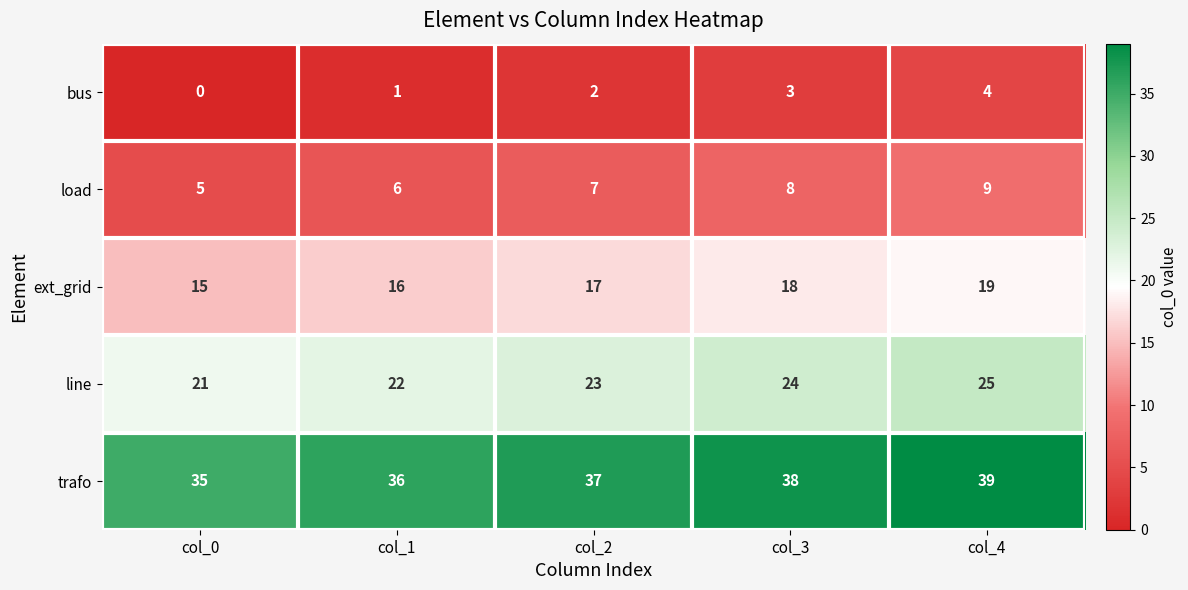

True or false: trafo has a value of 53 at col_0.

False